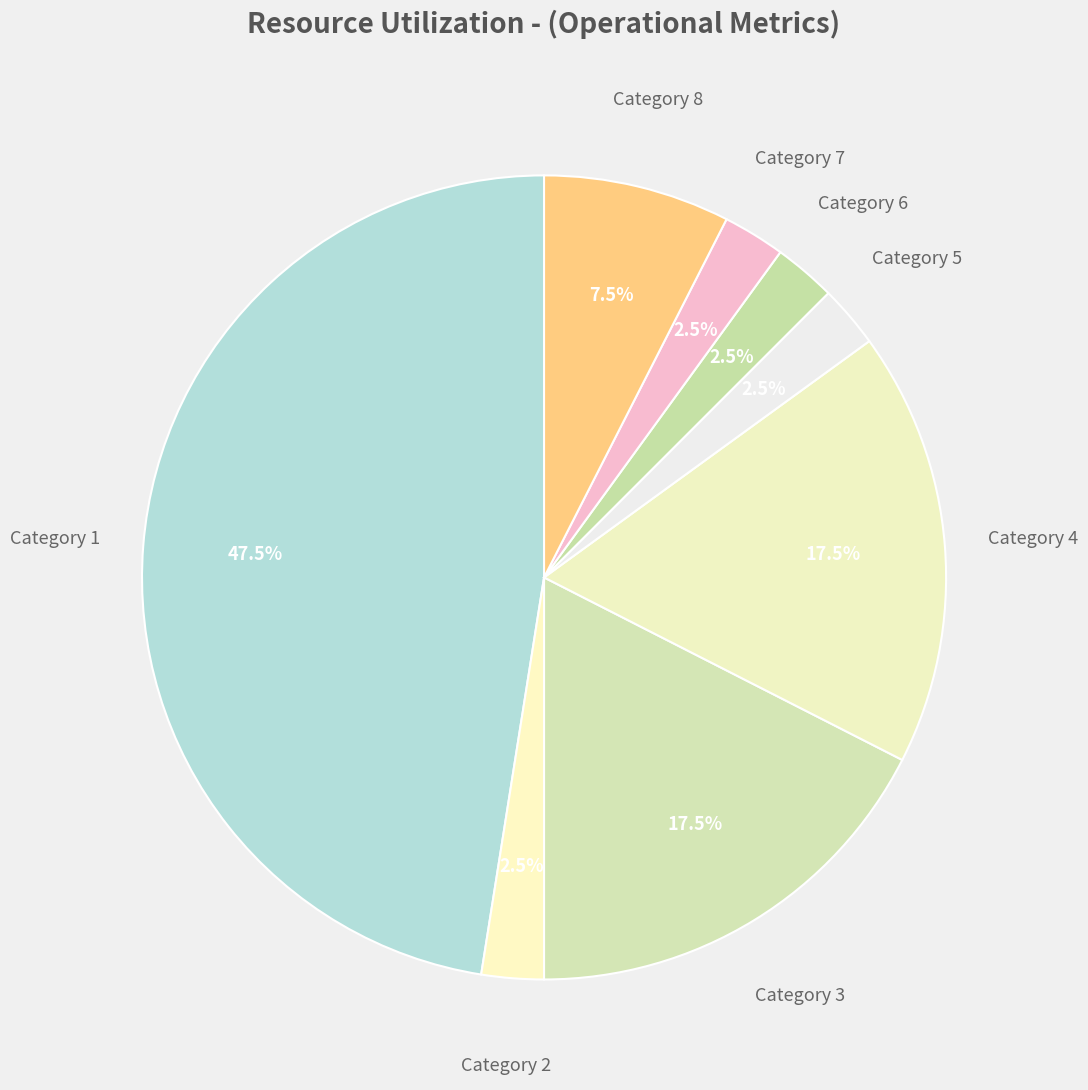

What is the total percentage of Category 5 and Category 4?

20.0%